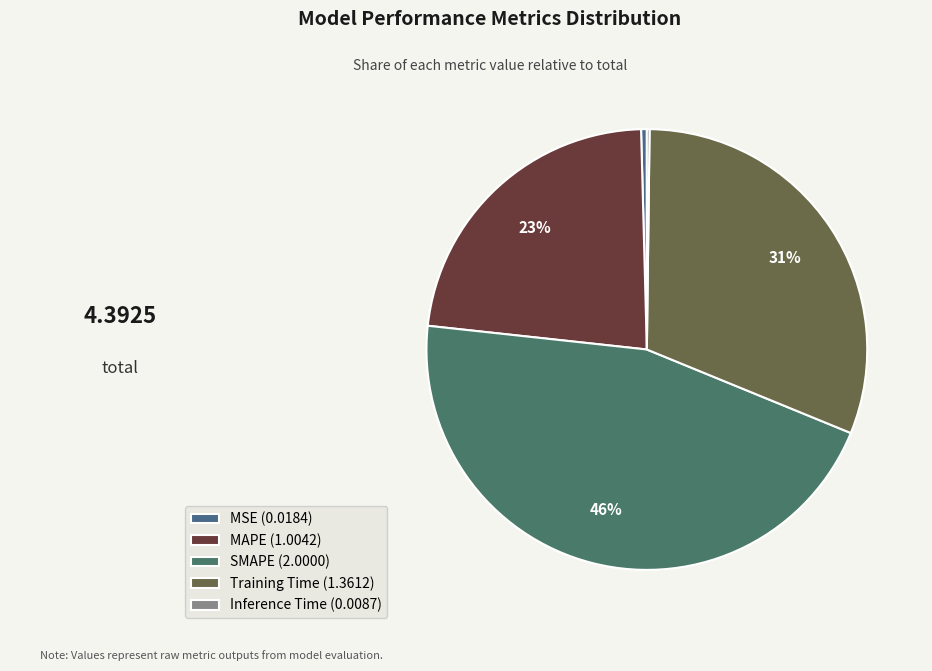

What percentage is NOT represented by Inference Time?

99.8%